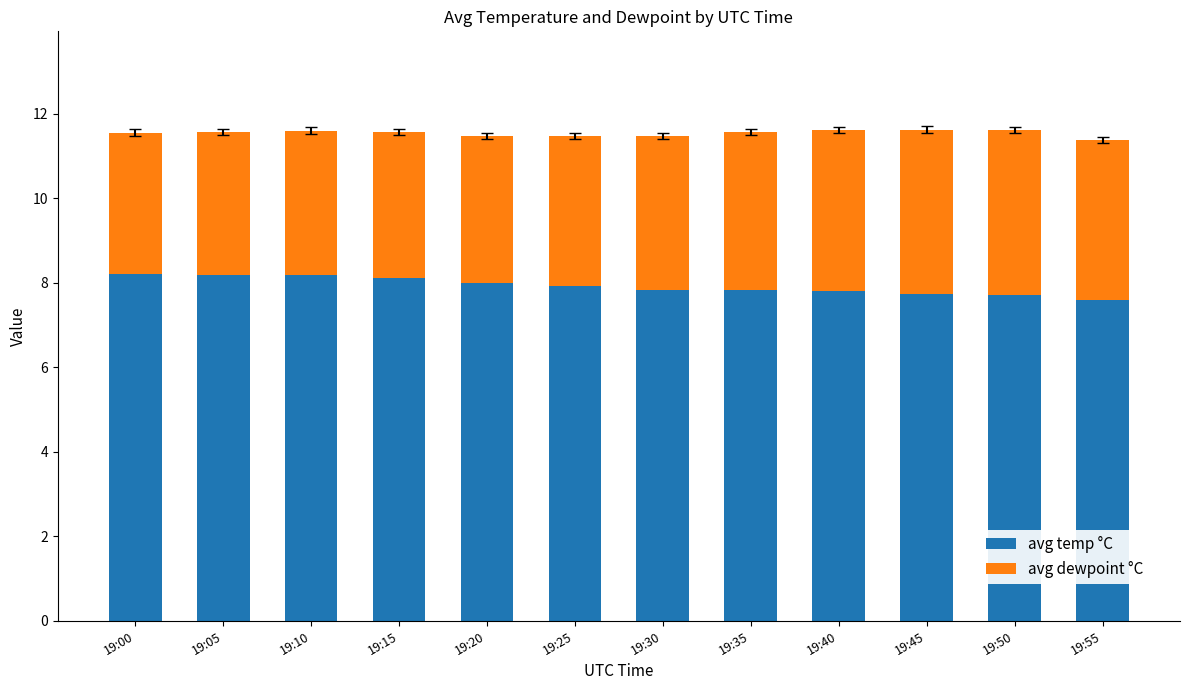

Reading left to right, what are the values for avg temp °C?

19:00=8.2	19:05=8.2	19:10=8.2	19:15=8.1	19:20=8.0	19:25=7.9	19:30=7.8	19:35=7.8	19:40=7.8	19:45=7.7	19:50=7.7	19:55=7.6